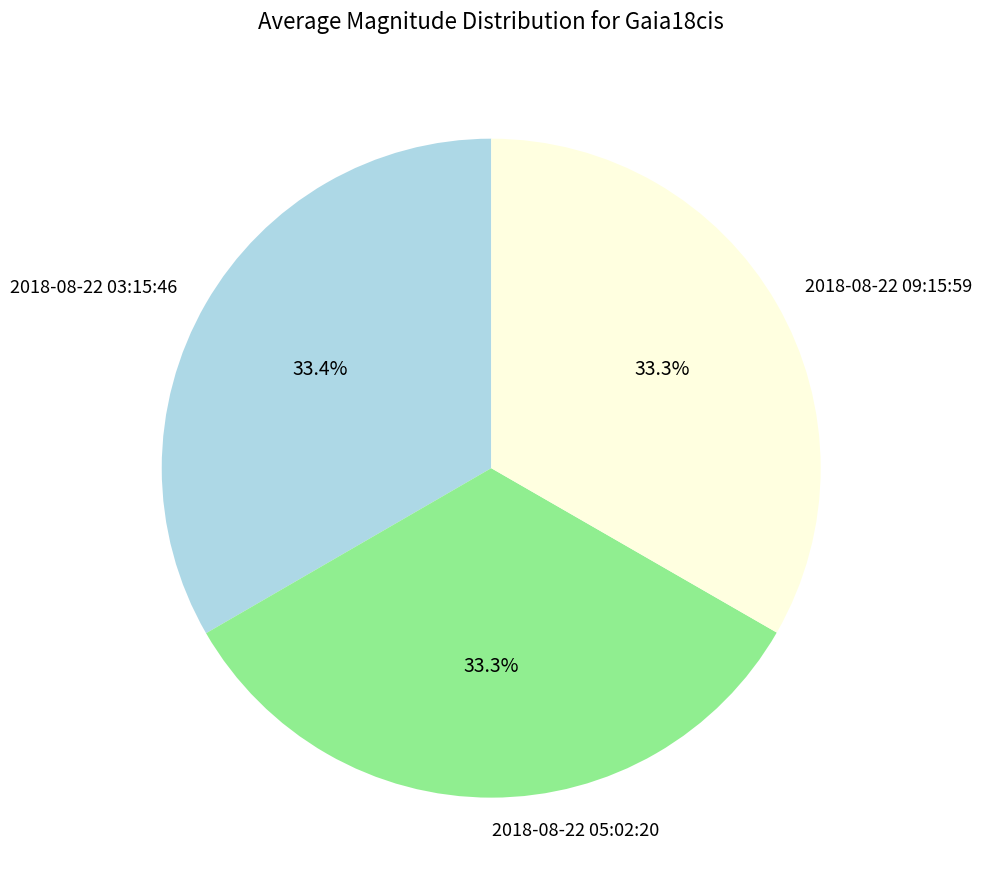

Approximately how many times larger is the value at 2018-08-22 05:02:20 compared to 2018-08-22 09:15:59?

1.0